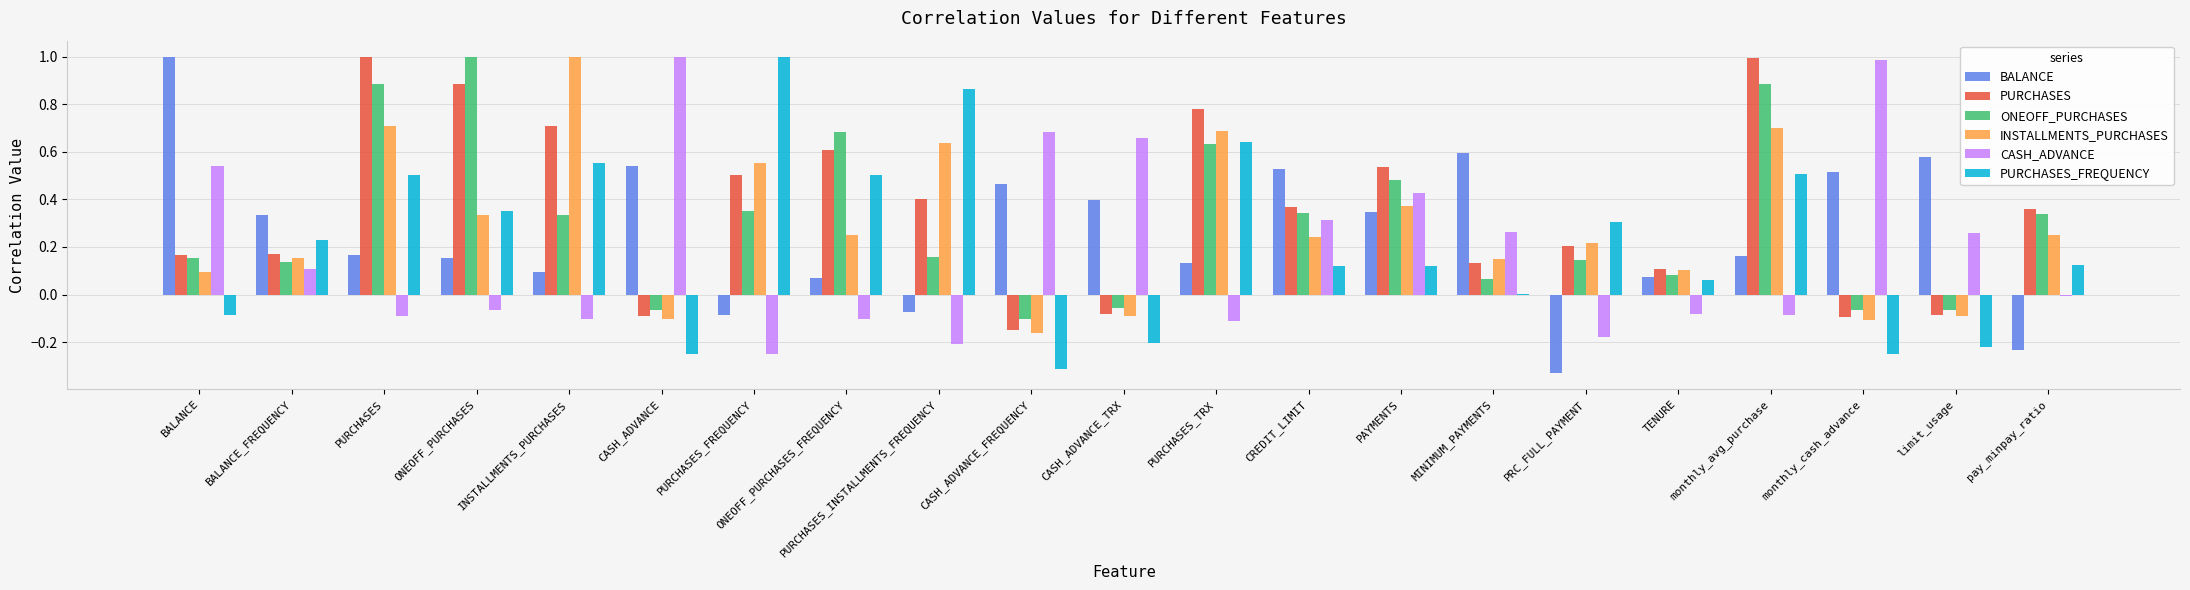

True or false: CASH_ADVANCE has a value of -0.2 at PURCHASES_FREQUENCY.

True